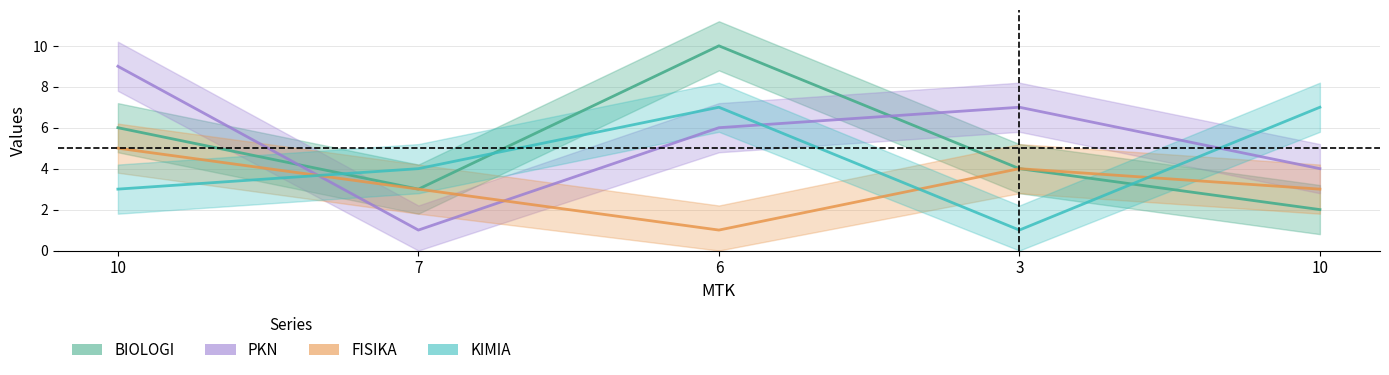

Which series has the widest spread of values?

BIOLOGI